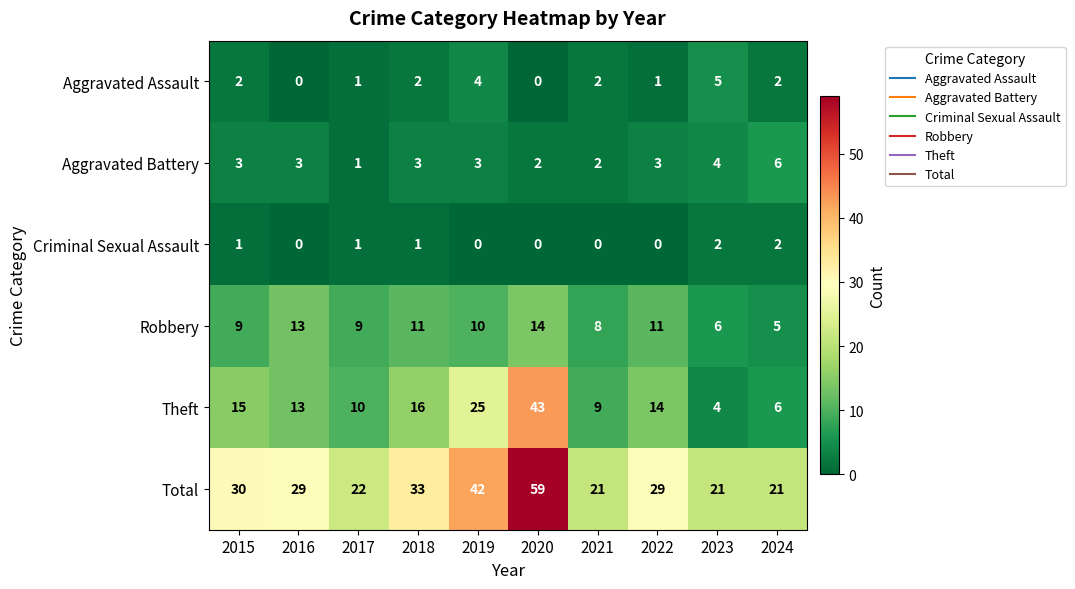

What is the difference between the maximum and second lowest values in the Aggravated Assault series?

5